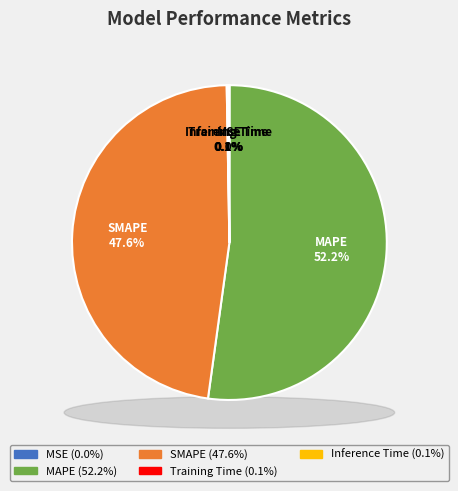

Is it true that Training Time is 1% of the pie?

False